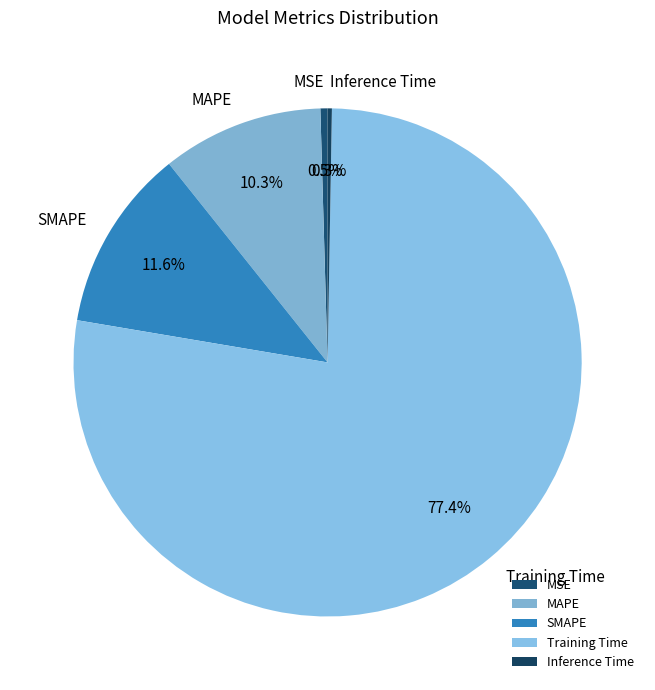

The MSE slice represents 8% of the pie. True or false?

False